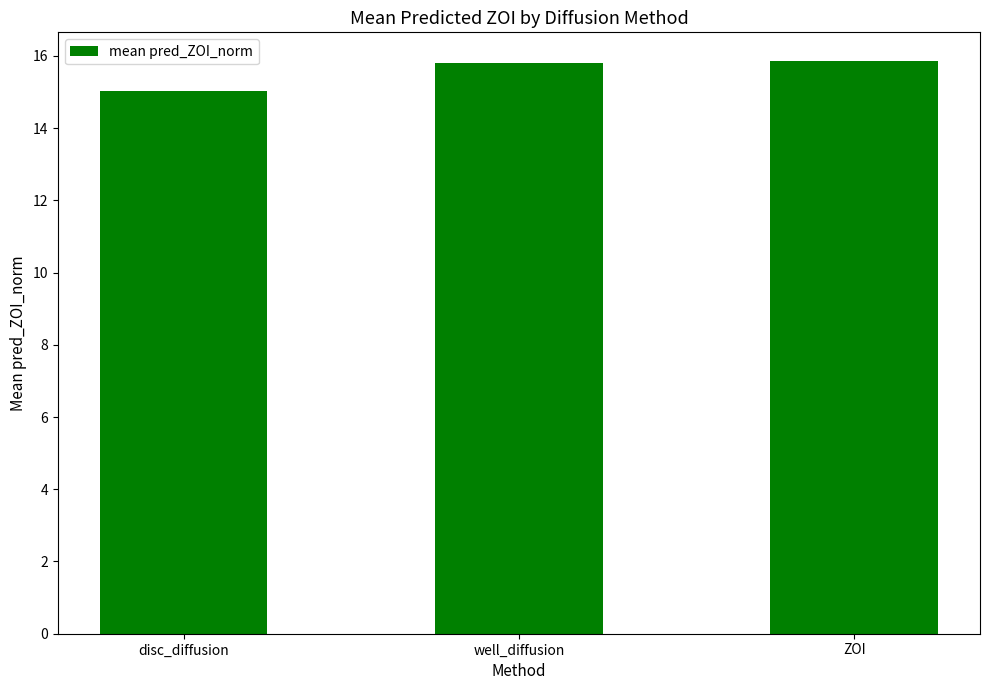

What is the greatest value displayed?

15.9